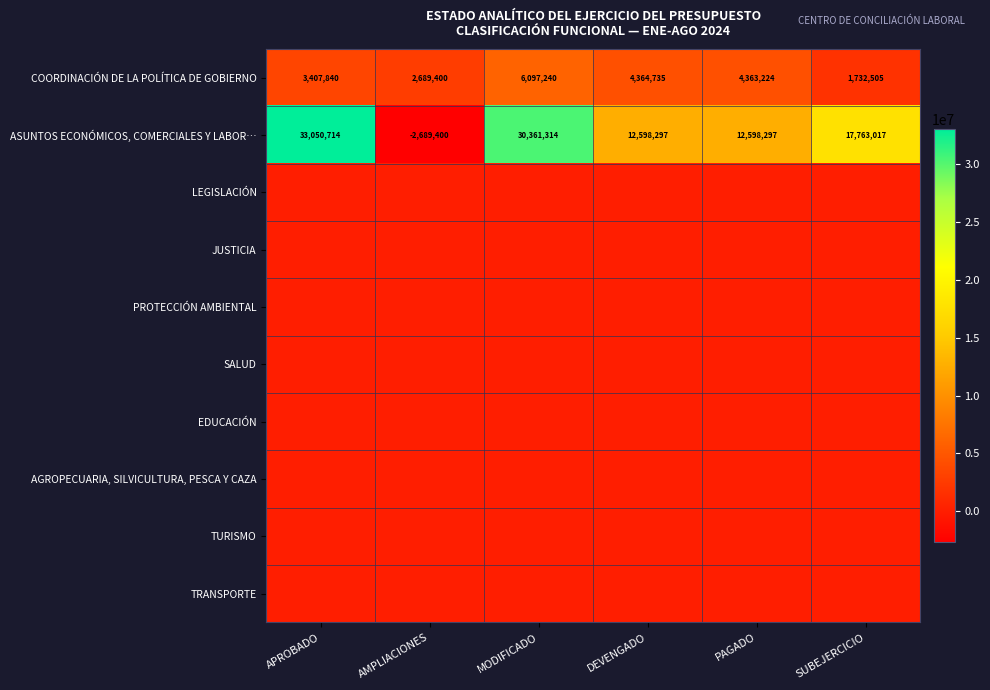

At which label does COORDINACIÓN DE LA POLÍTICA DE GOBIERNO reach its peak?

MODIFICADO